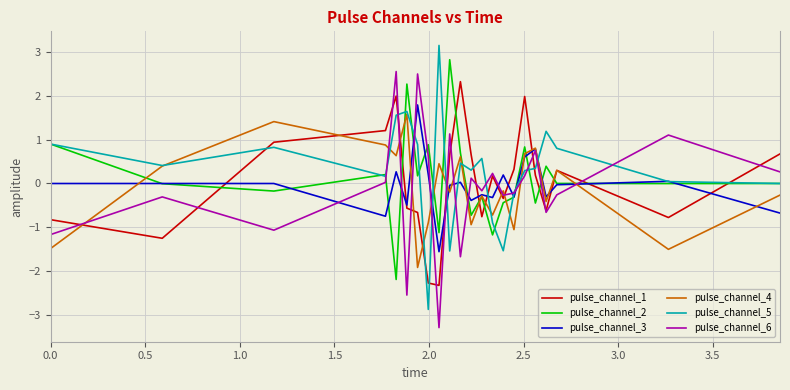

What is the lowest value of the pulse_channel_6 series?

-3.3